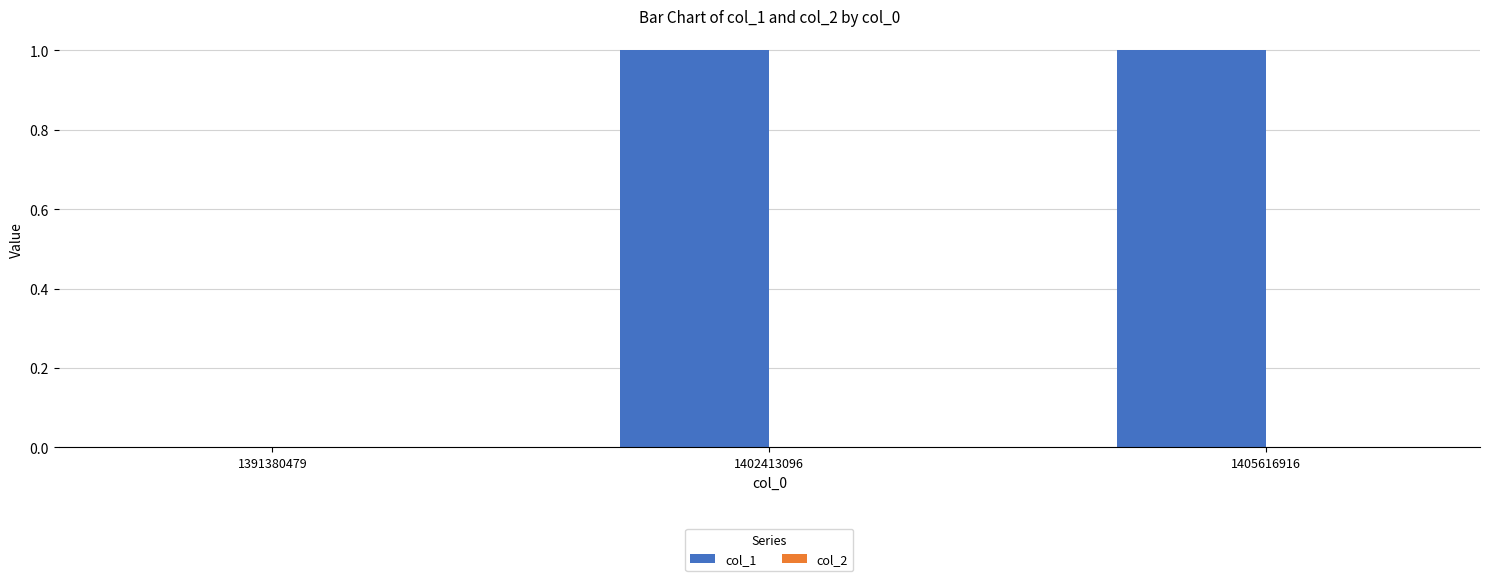

Are the bars horizontal?

No